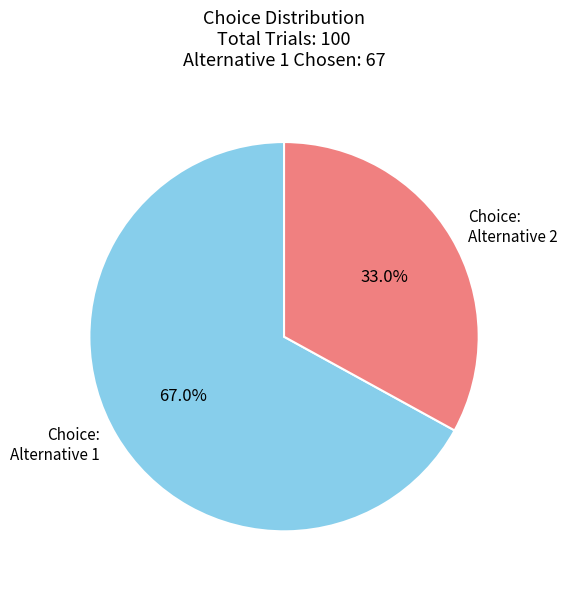

To the nearest percent, what is the difference between the largest and smallest slice percentages?

34%